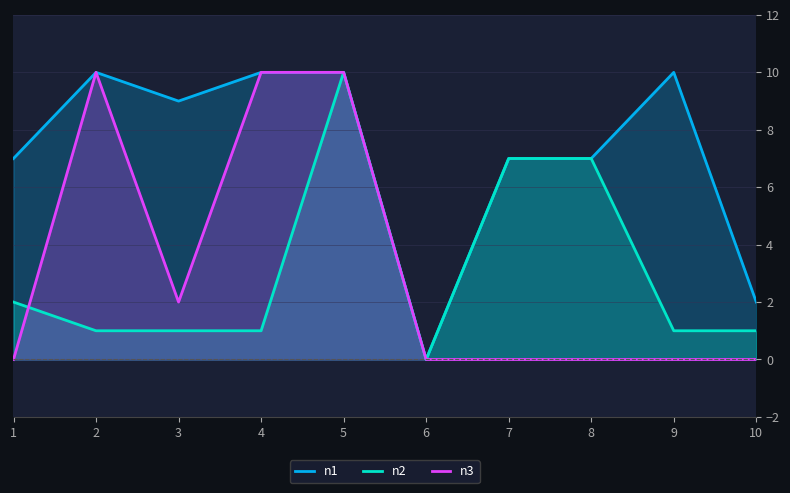

What is the value of the n1 point at the 9th from the left?

10